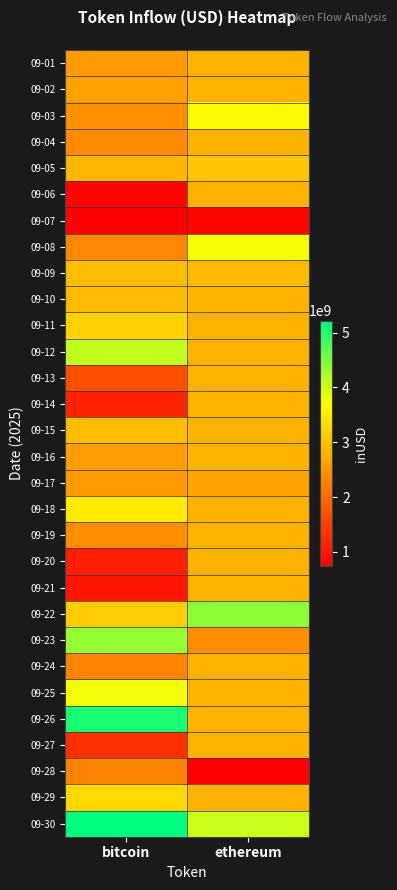

Which has a higher value, ethereum or bitcoin?

ethereum